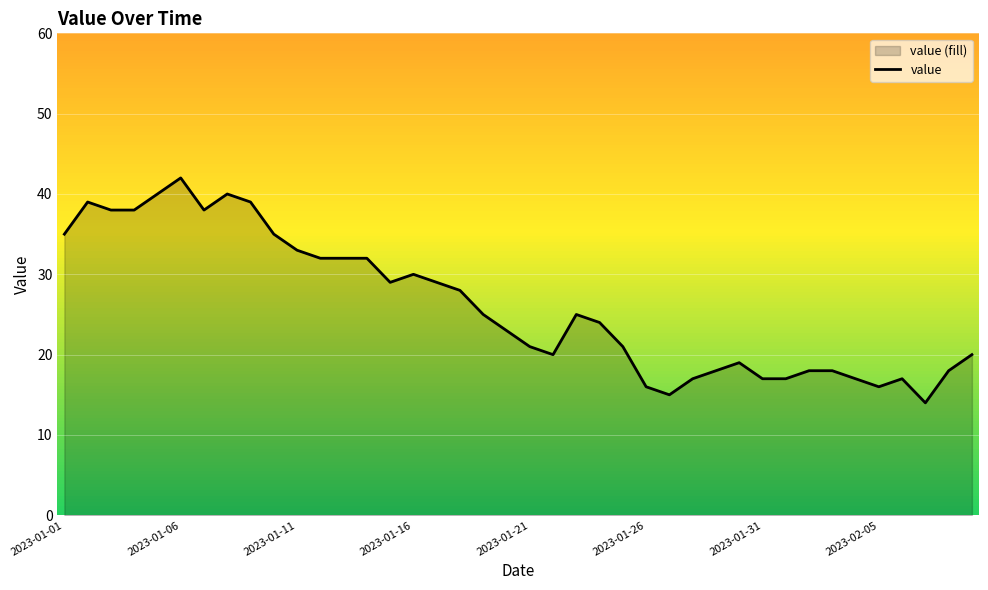

What is the minimum value shown in the chart?

14